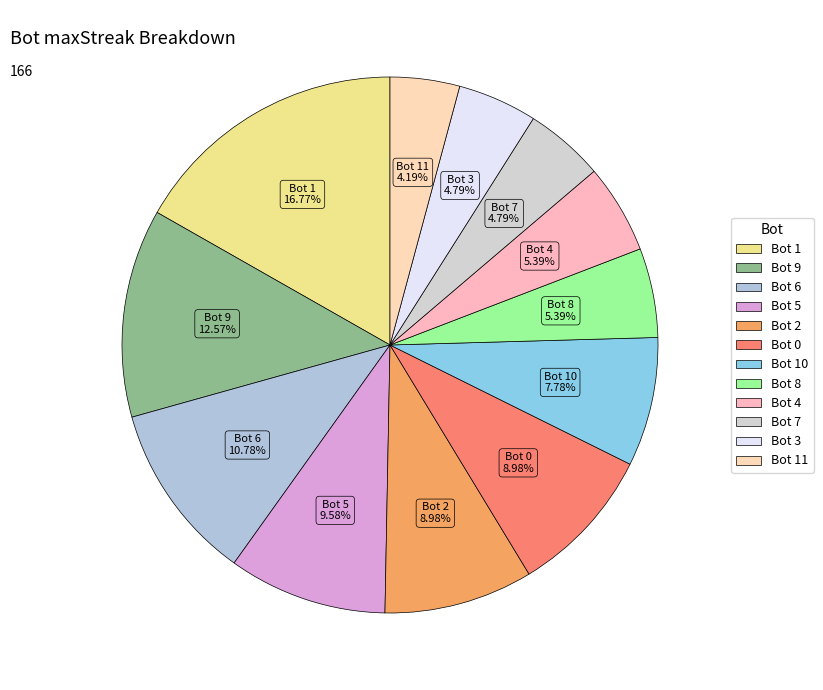

Count the number of slices in the pie.

12